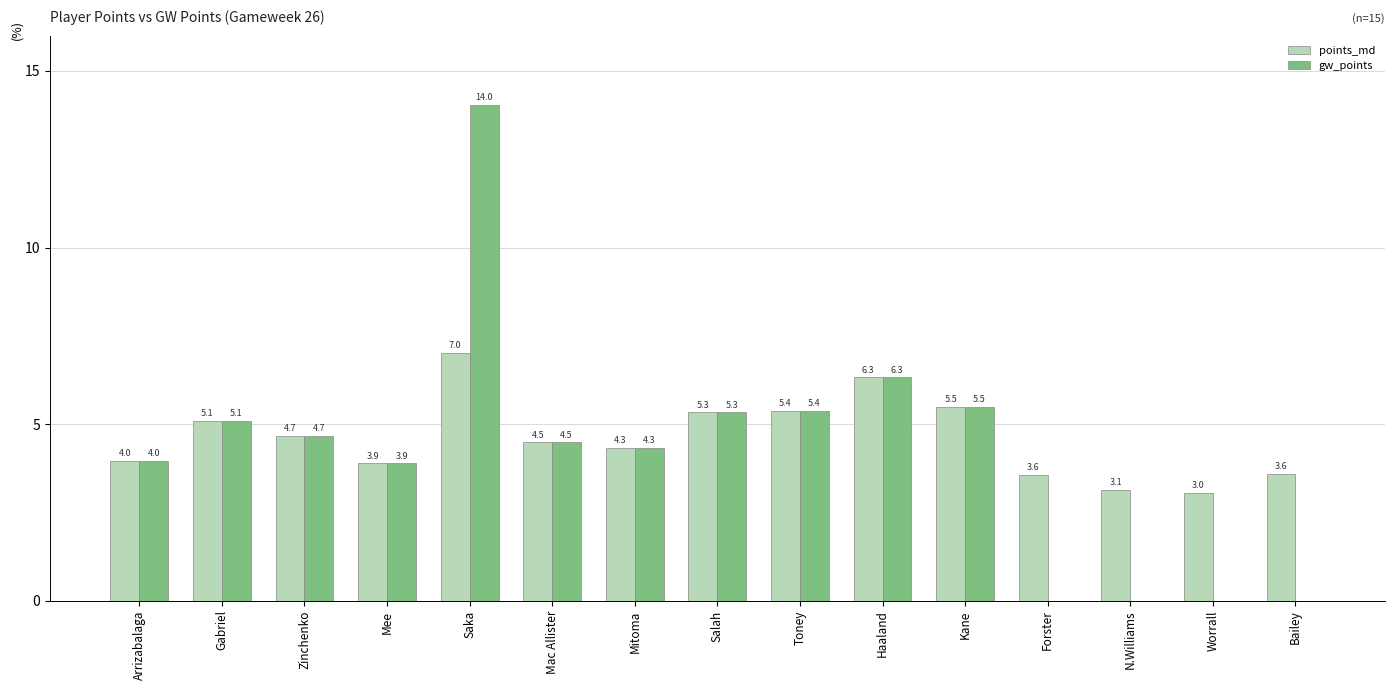

Are the bars grouped side by side (vs. stacked)?

Yes